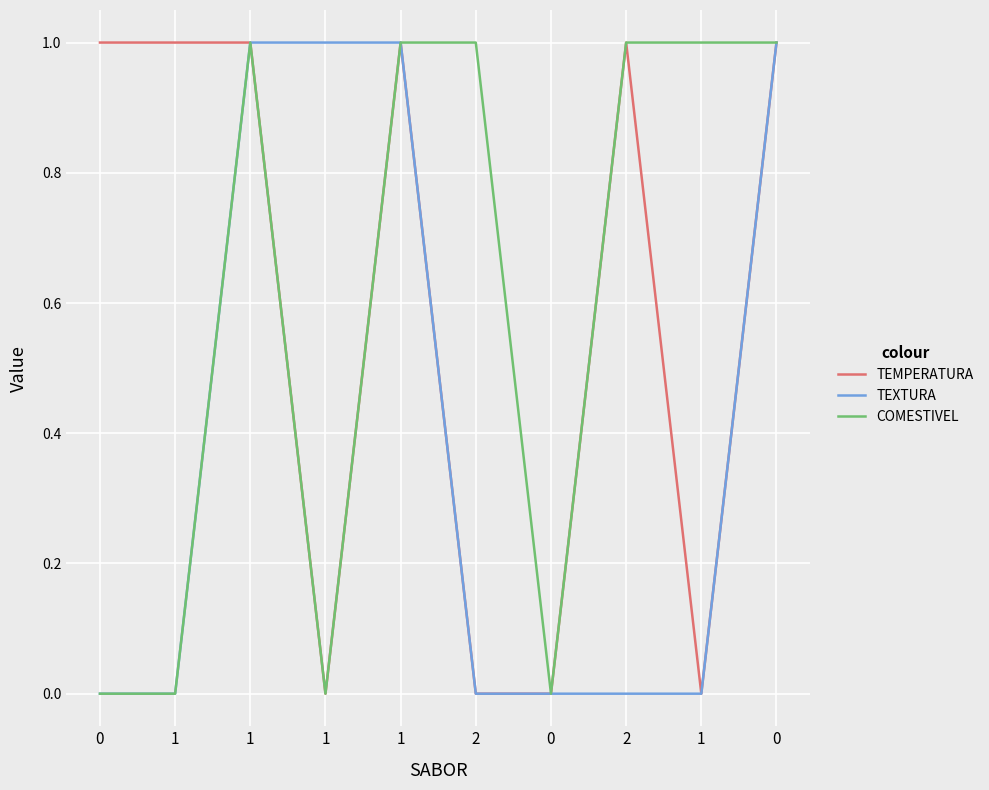

Which series has the widest spread of values?

TEMPERATURA